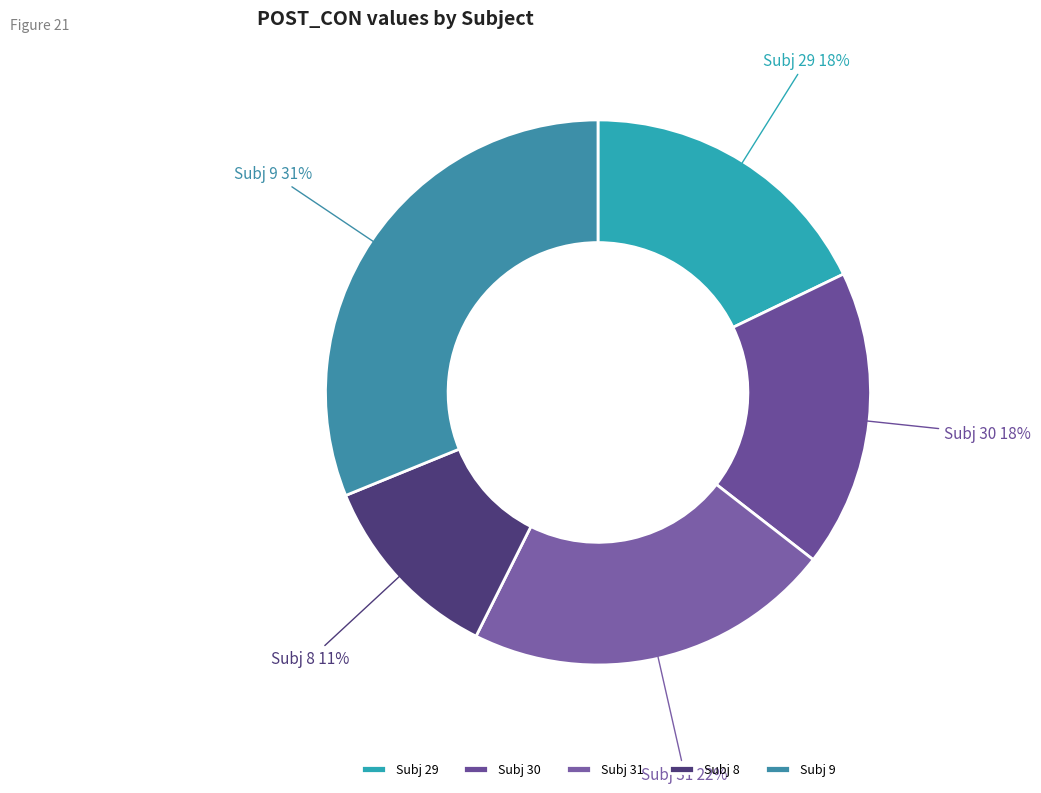

Which slice is the largest?

Subj 9